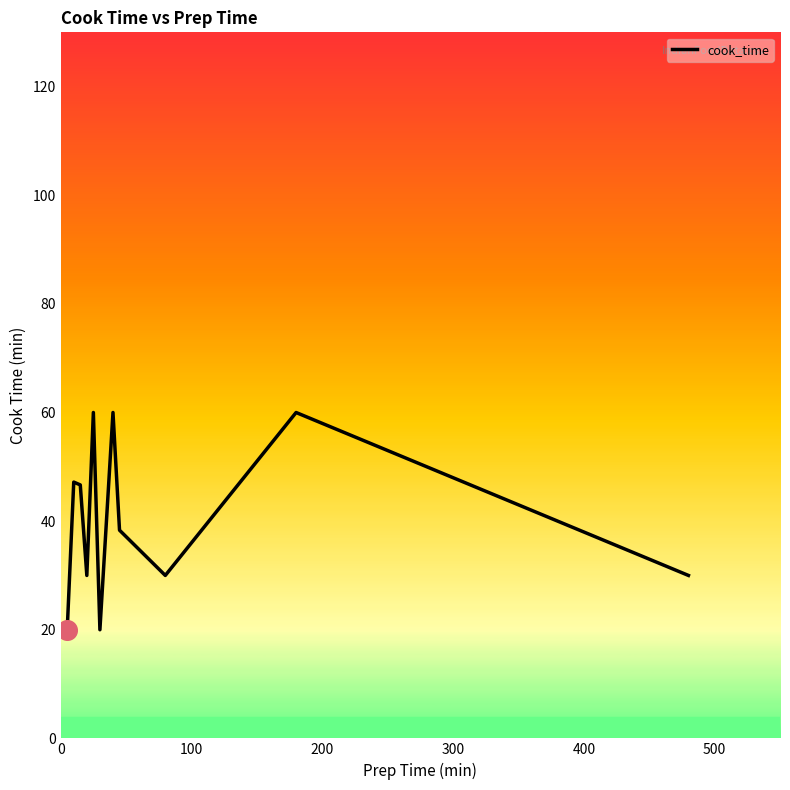

What is the difference between the maximum and minimum values?

40.0